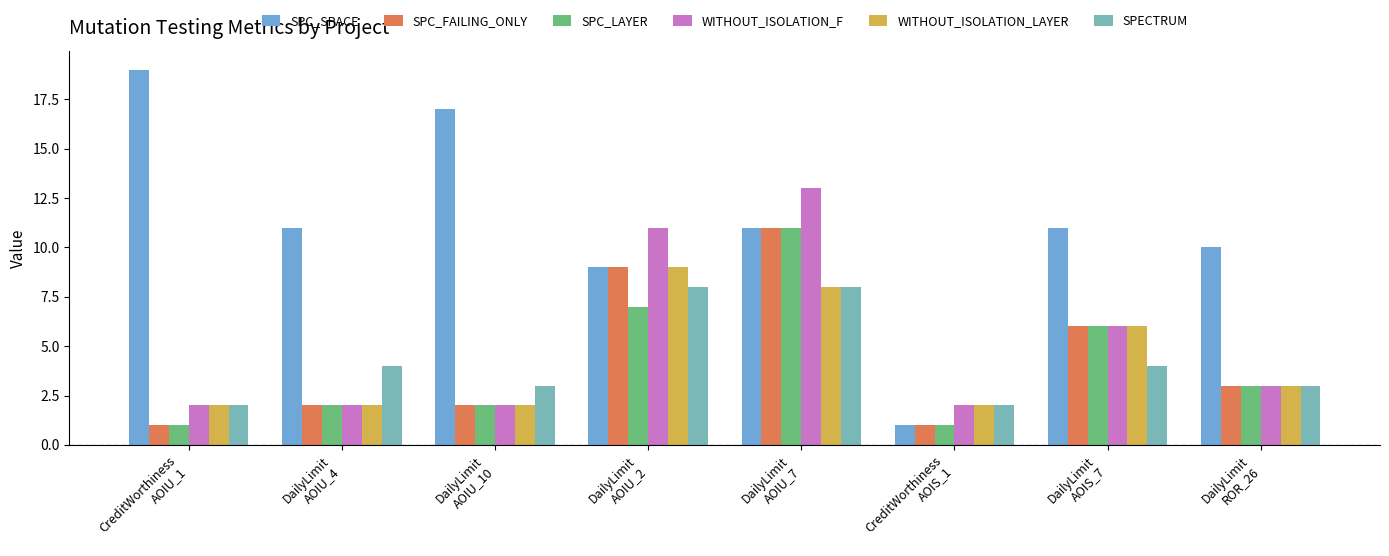

What is the minimum value shown in the chart?

1